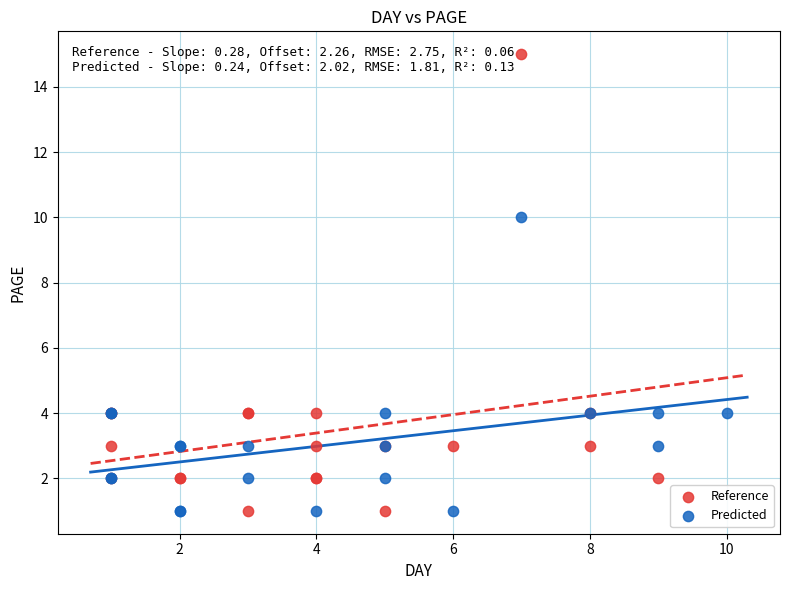

Which series reaches the maximum Y coordinate?

Reference